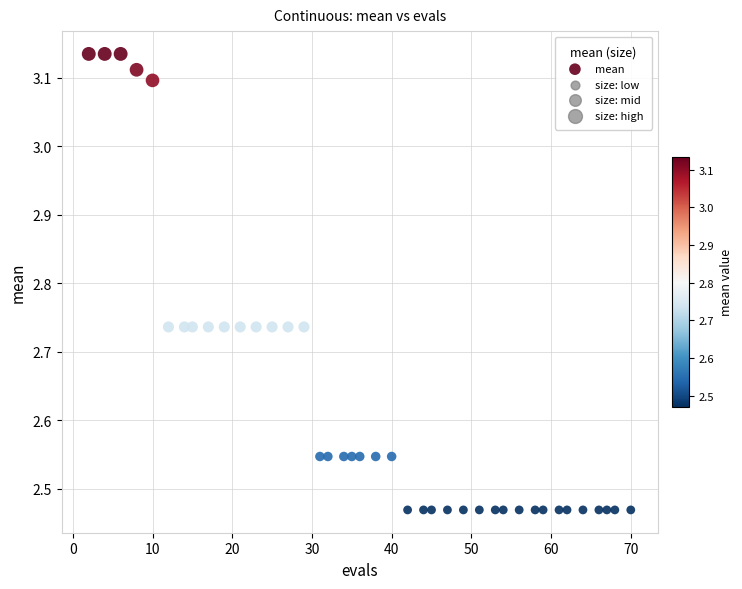

What is the range of X values (max minus min)?

68.0